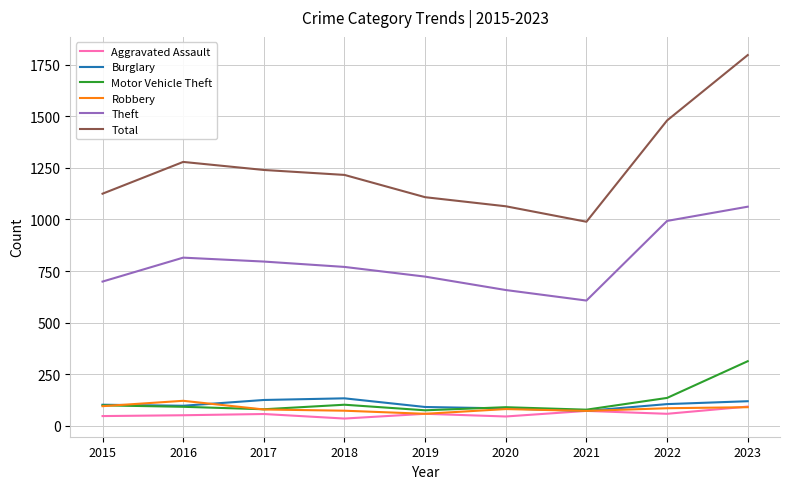

List the labels in order of Total value, smallest first.

2021, 2020, 2019, 2015, 2018, 2017, 2016, 2022, 2023